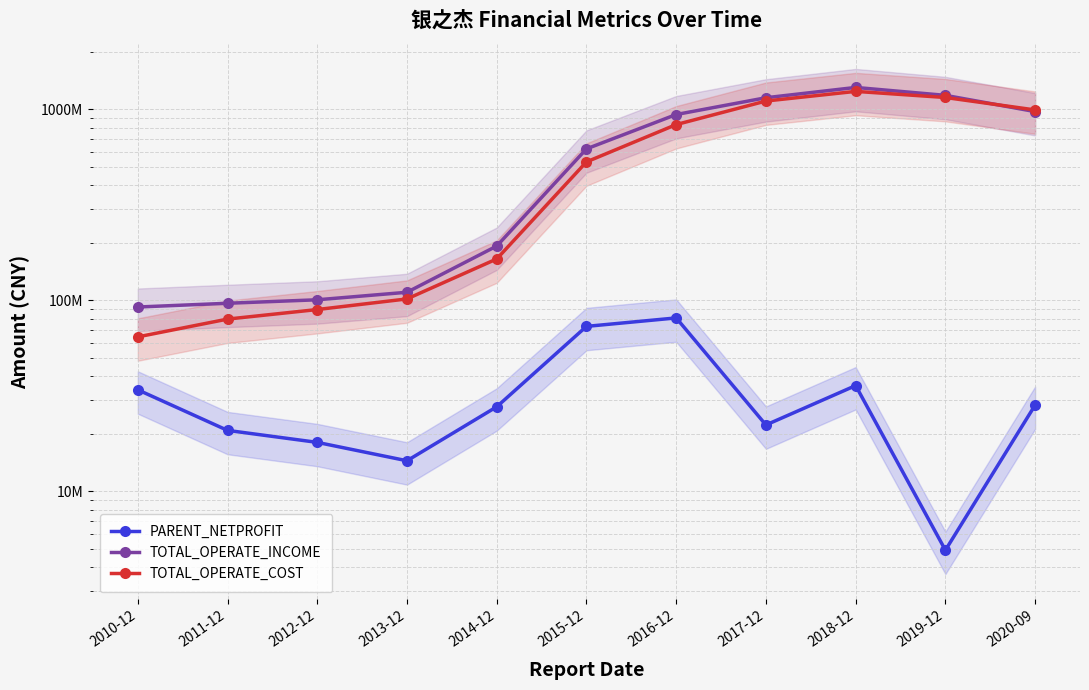

Is the value of PARENT_NETPROFIT at 2016-12 greater than the value of TOTAL_OPERATE_INCOME at 2020-09?

No